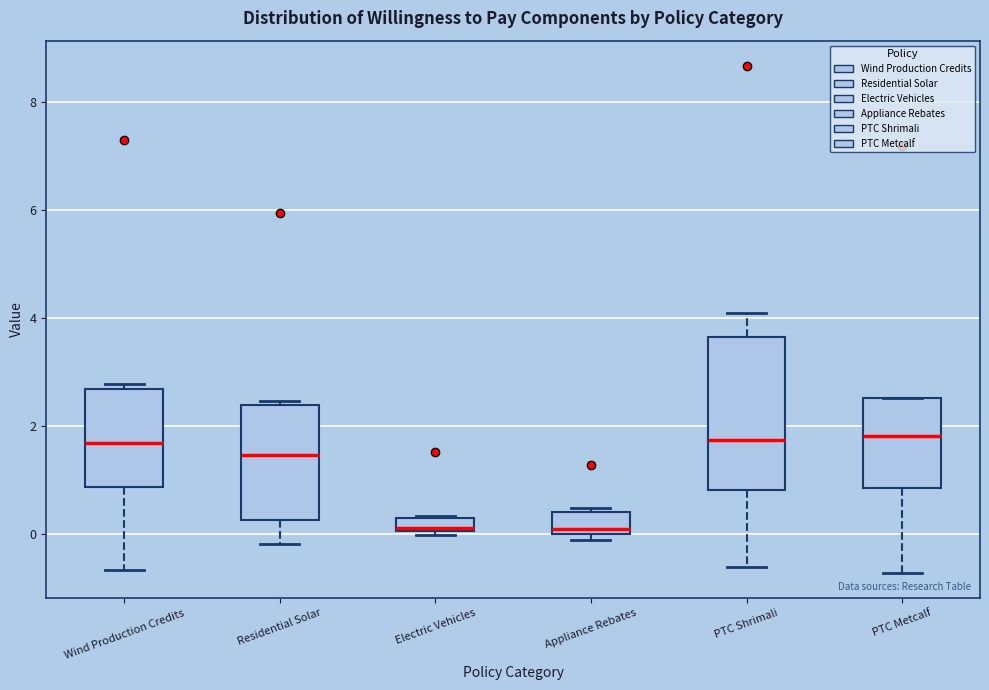

Where is the lower edge of the box for Residential Solar on the y-axis? The values are not printed on the chart, so give them approximately, as read against the axis.

0.2